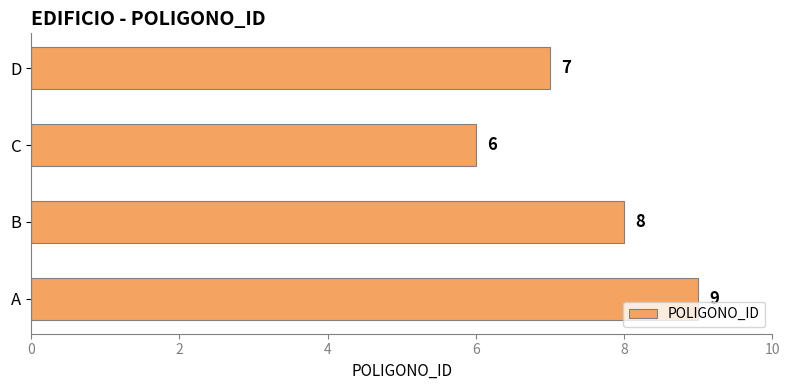

What is the change in value from A to C?

-3